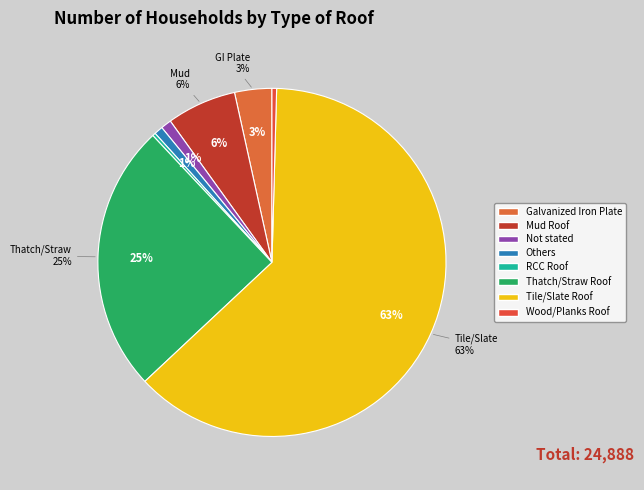

What is the ratio of the value at Not stated to the value at RCC Roof?

3.4